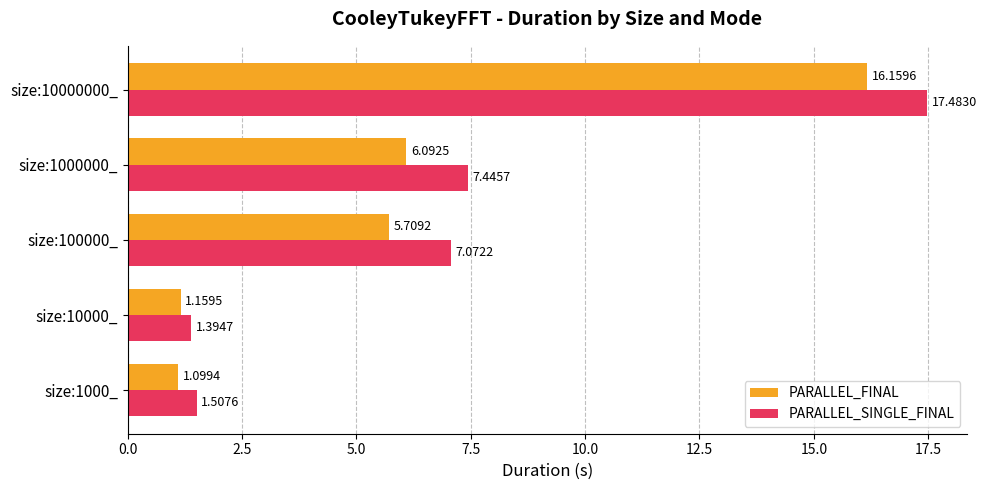

Is the value of PARALLEL_FINAL at size:1000000_ greater than the value of PARALLEL_SINGLE_FINAL at size:100000_?

No